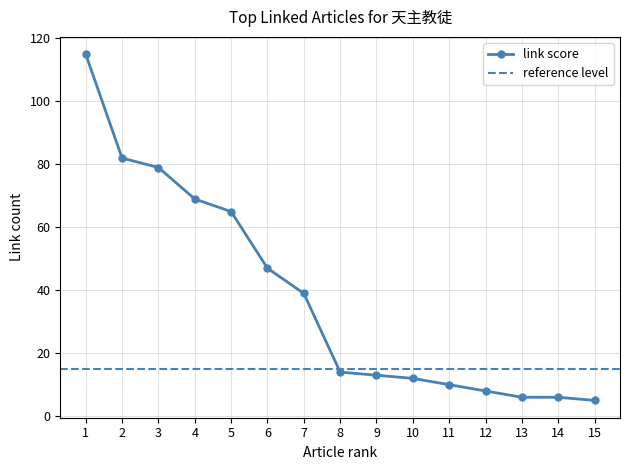

What is the sum of all values?

570